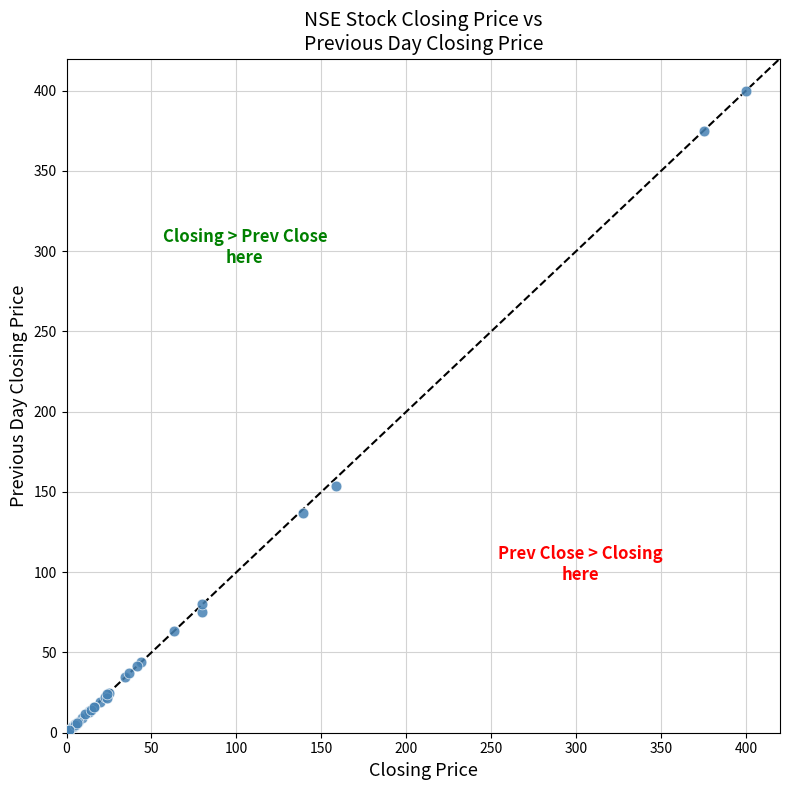

What Y value in the scatter plot is closest to 200?

153.5